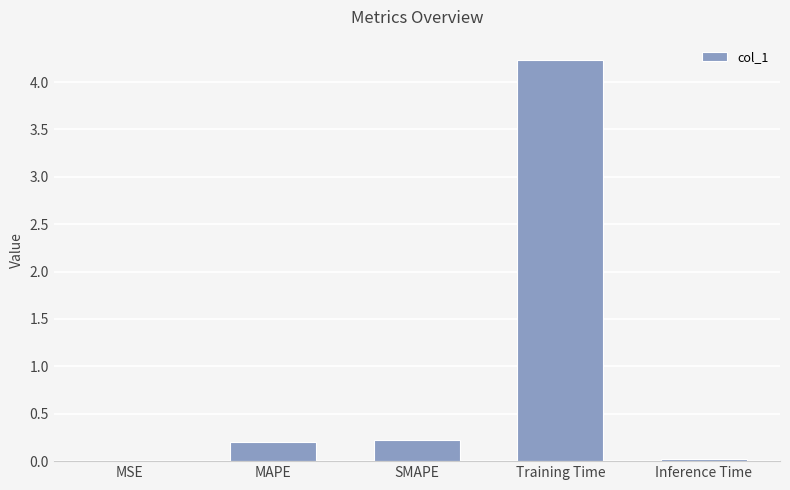

What is the sum of all values?

4.7